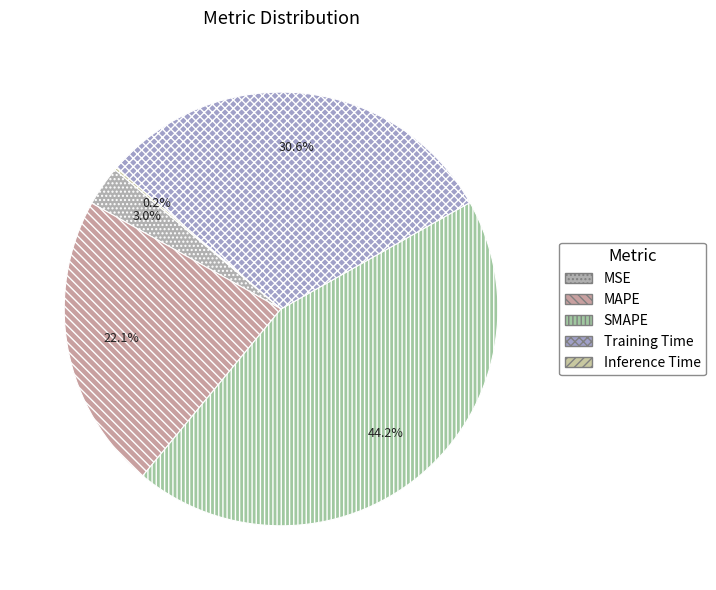

Rank the categories by value from highest to lowest.

SMAPE, Training Time, MAPE, MSE, Inference Time